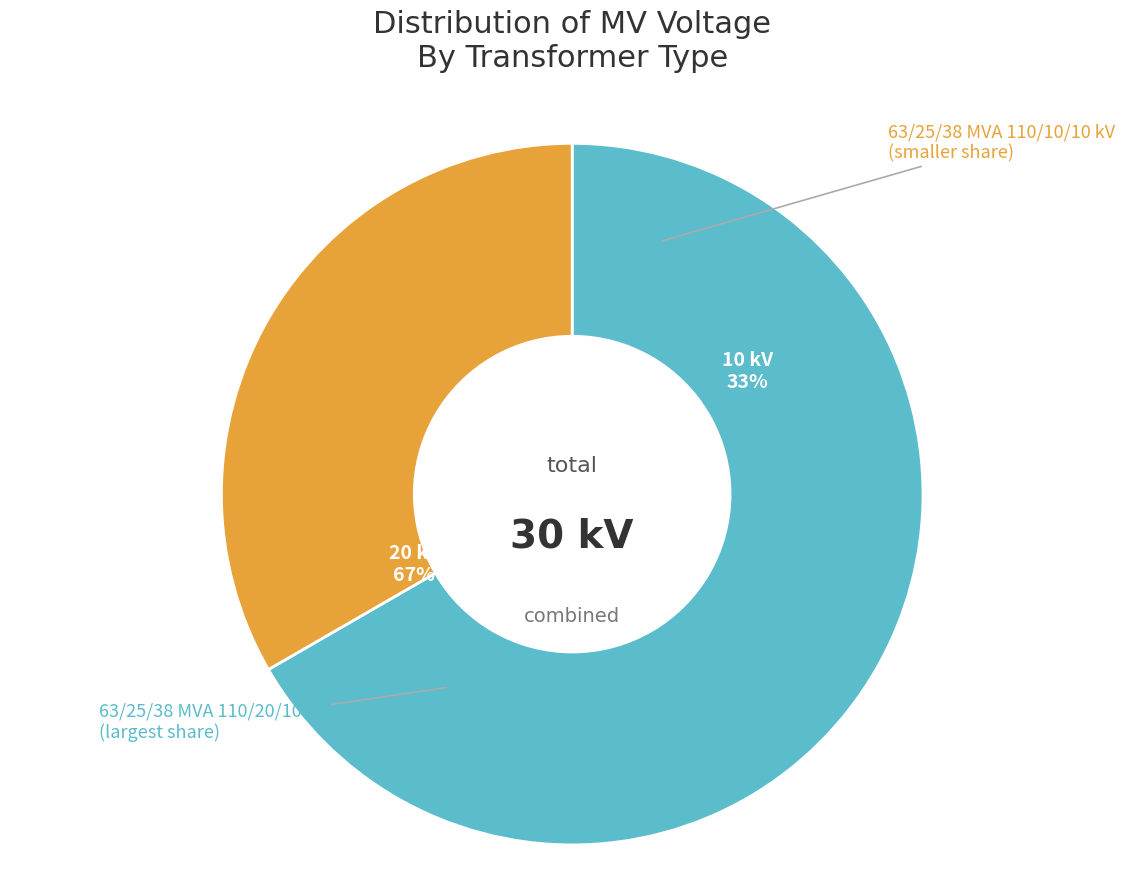

What portion of the pie excludes 63/25/38 MVA 110/20/10 kV?

33.3%